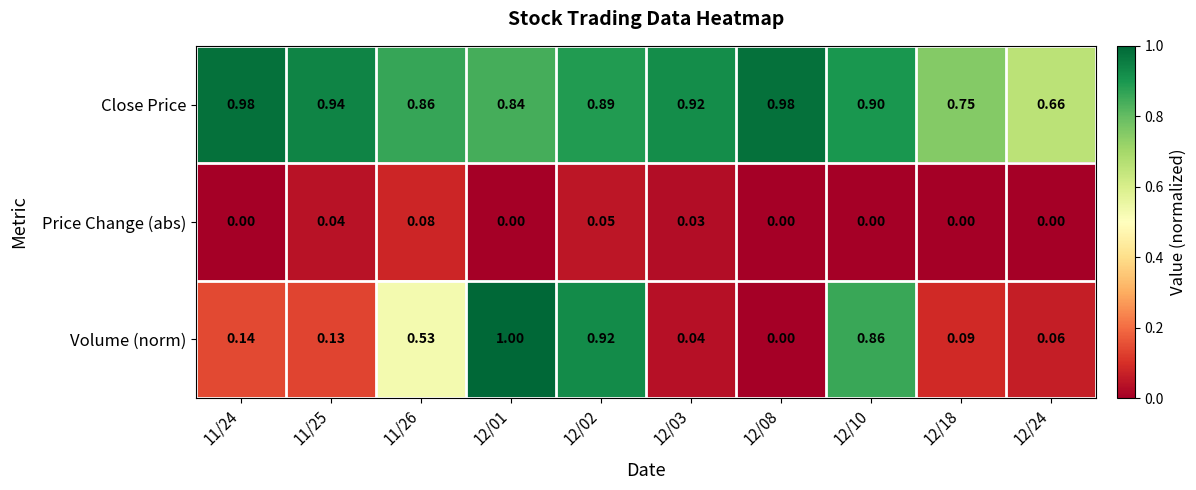

Is the value of Close Price at 12/24 greater than the value of Price Change (abs) at 12/03?

Yes